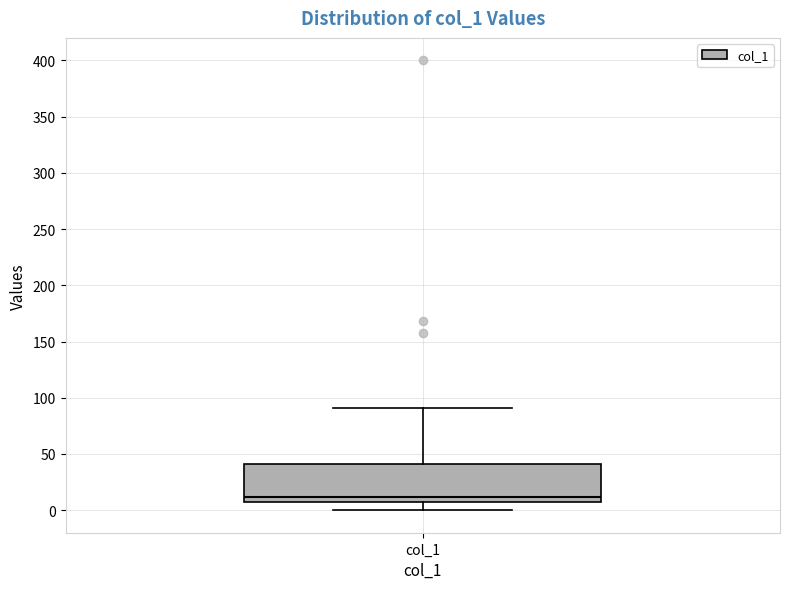

Where does the median line of the box for col_1 sit on the y-axis? The values are not printed on the chart, so give them approximately, as read against the axis.

10